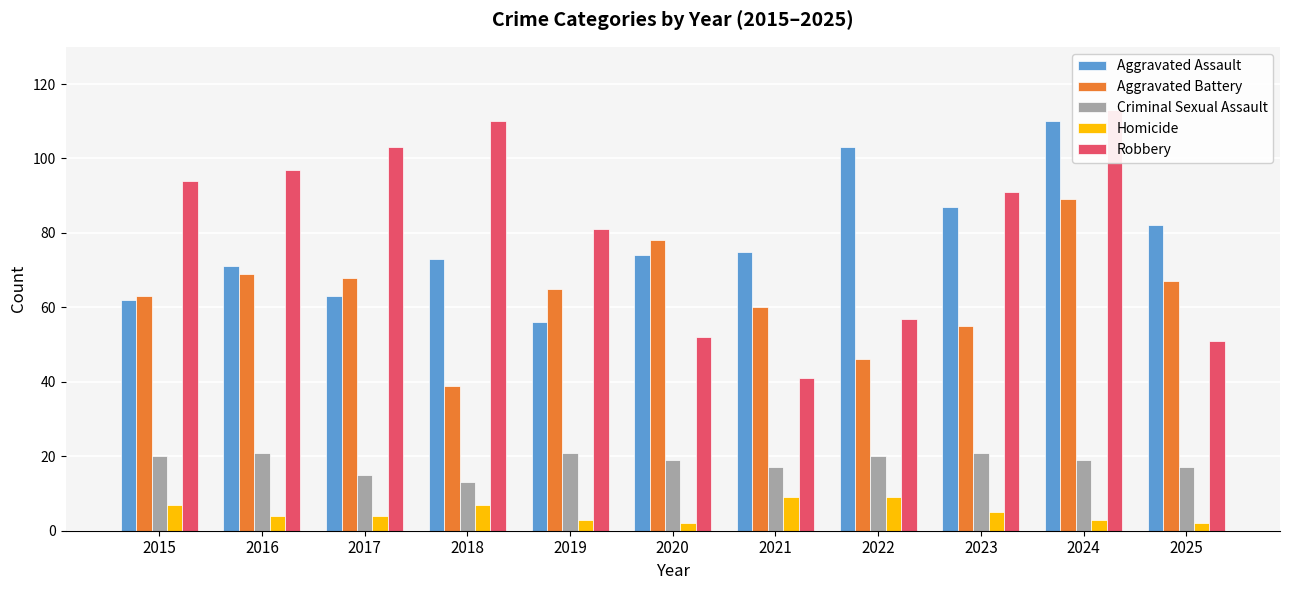

Reading left to right, what are all the values shown in this chart?

Aggravated Assault: 2015=62	2016=71	2017=63	2018=73	2019=56	2020=74	2021=75	2022=103	2023=87	2024=110	2025=82
Aggravated Battery: 2015=63	2016=69	2017=68	2018=39	2019=65	2020=78	2021=60	2022=46	2023=55	2024=89	2025=67
Criminal Sexual Assault: 2015=20	2016=21	2017=15	2018=13	2019=21	2020=19	2021=17	2022=20	2023=21	2024=19	2025=17
Homicide: 2015=7	2016=4	2017=4	2018=7	2019=3	2020=2	2021=9	2022=9	2023=5	2024=3	2025=2
Robbery: 2015=94	2016=97	2017=103	2018=110	2019=81	2020=52	2021=41	2022=57	2023=91	2024=113	2025=51